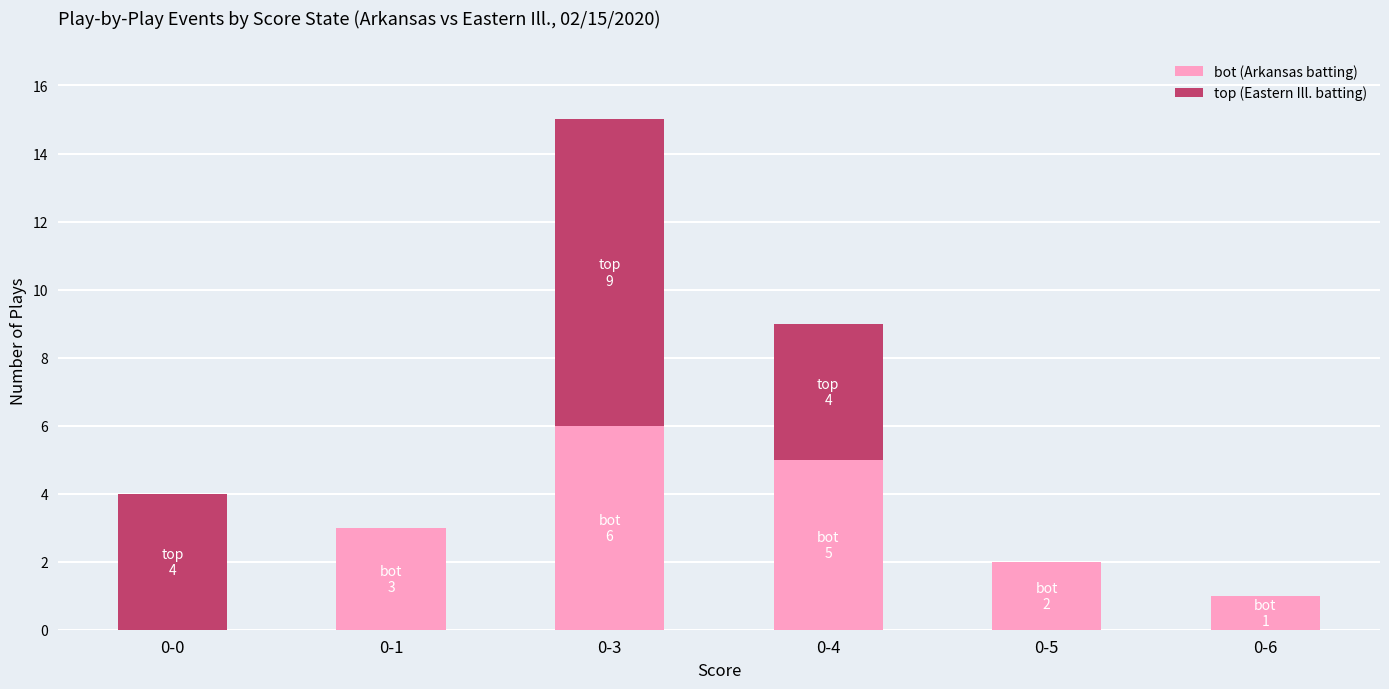

What is the sum of all bot (Arkansas batting) values?

17